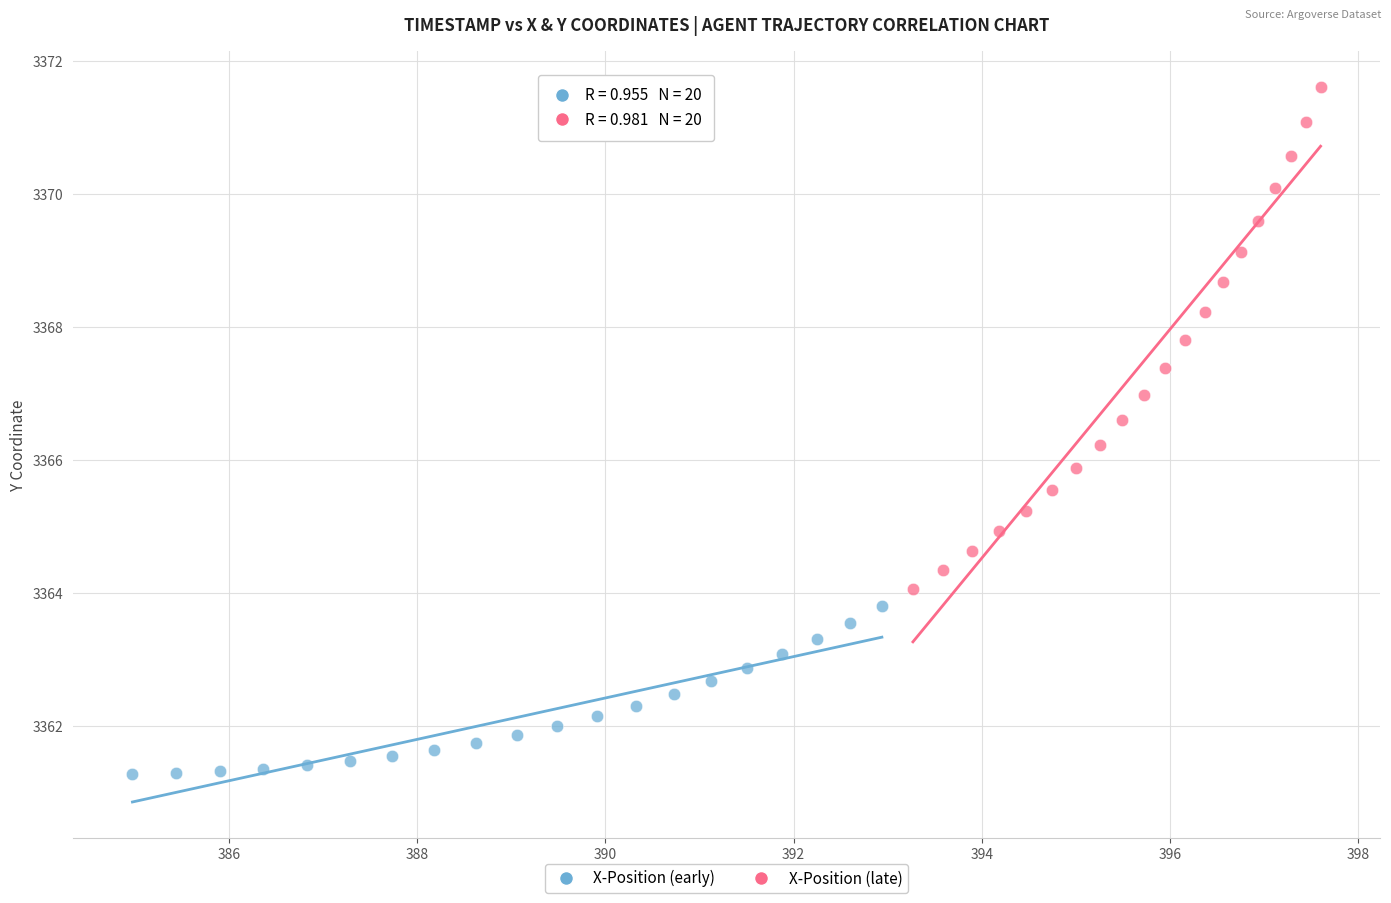

Which series contains the lowest Y value?

X-Position (early)